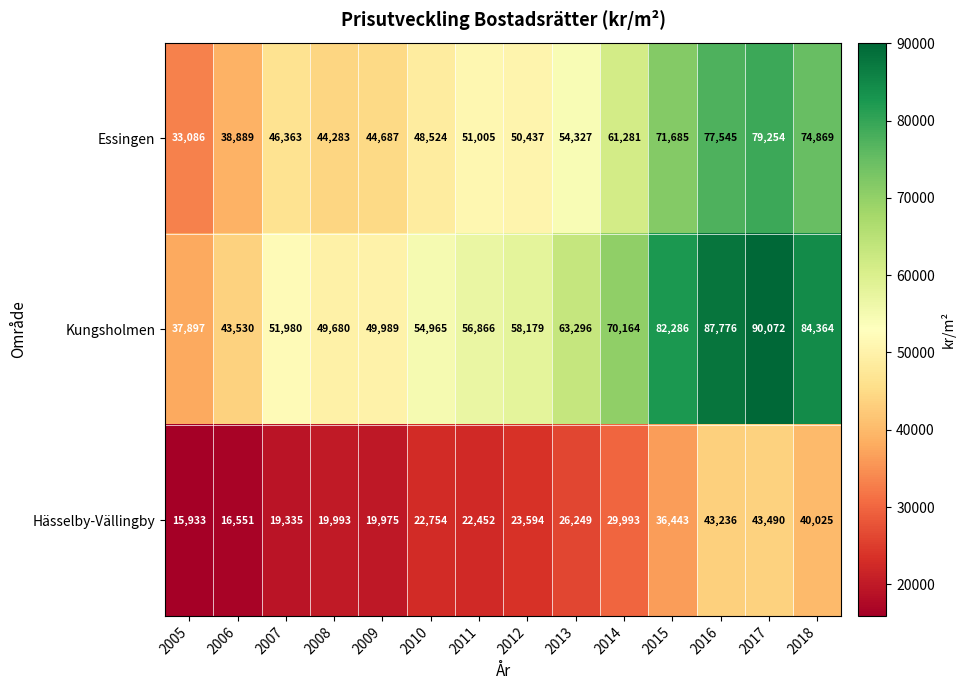

List the series in order of their peak value, highest first.

Kungsholmen, Essingen, Hässelby-Vällingby